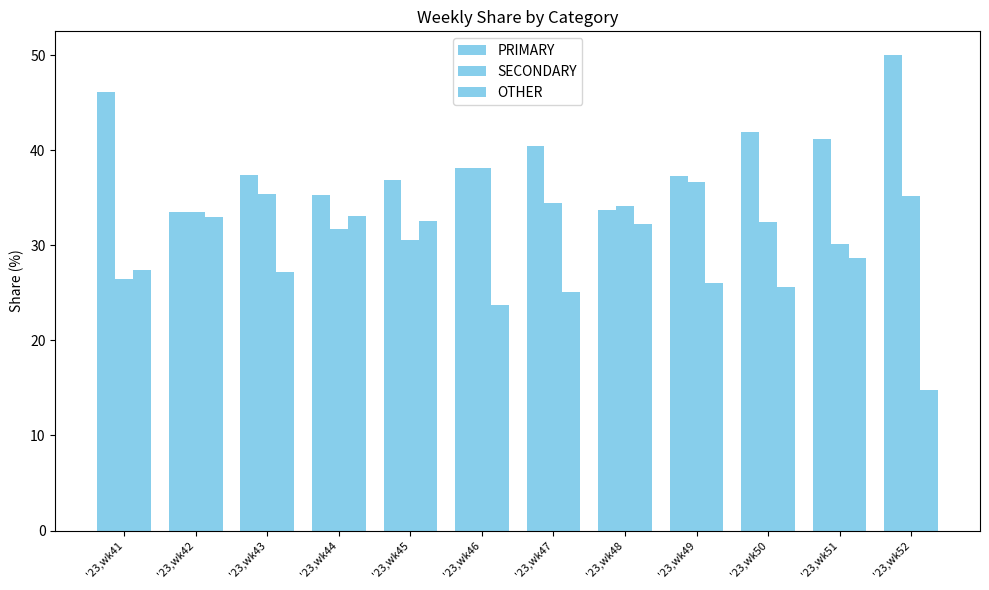

What is the difference between the maximum and minimum values in the SECONDARY series?

11.6